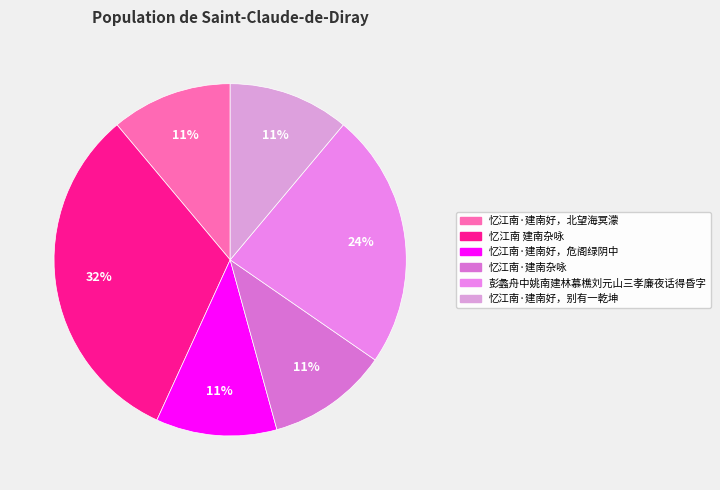

To the nearest percent, what portion does 忆江南·建南好，危阁绿阴中 represent?

11%